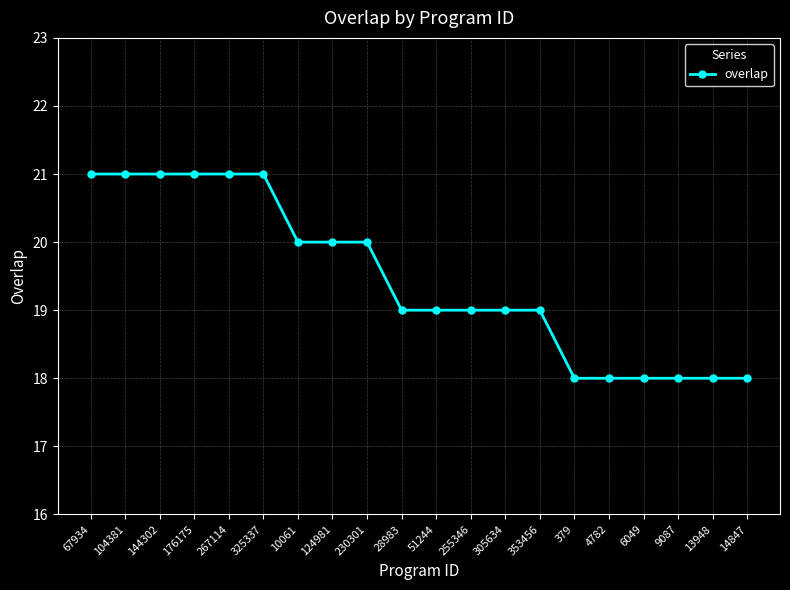

The chart shows a value of 19 at 51244. True or false?

True